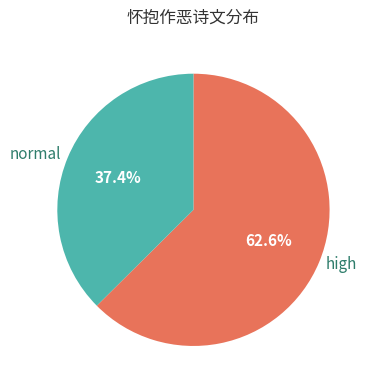

What is the total percentage of normal and high?

100.0%